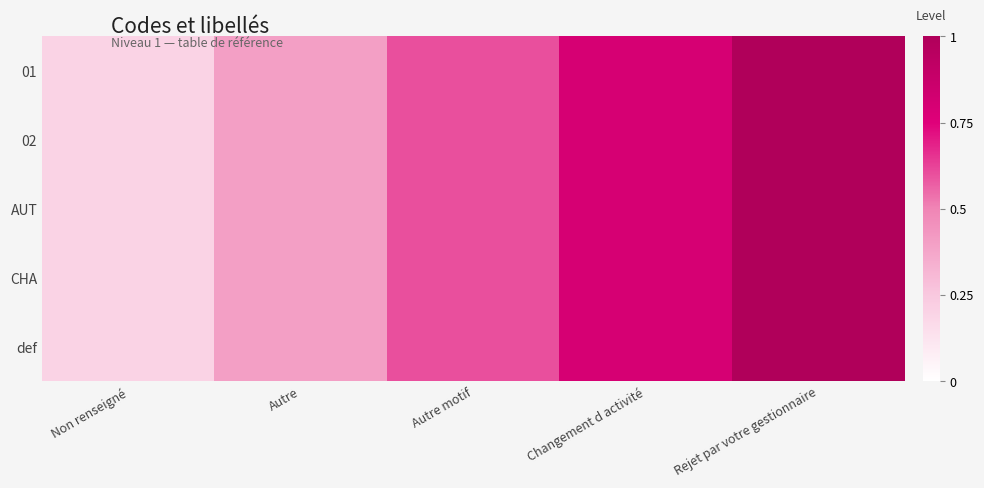

What is the total value across all series at Autre motif?

3.0